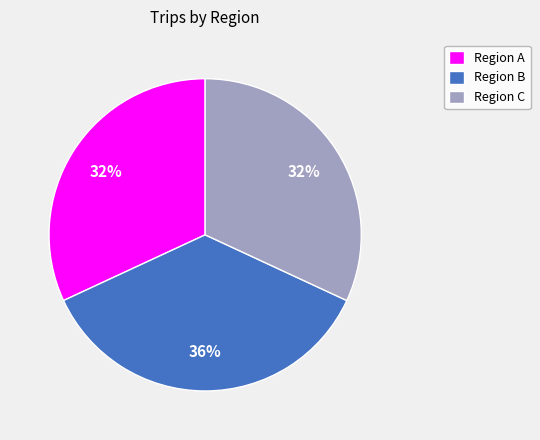

How many slices are in this pie chart?

3